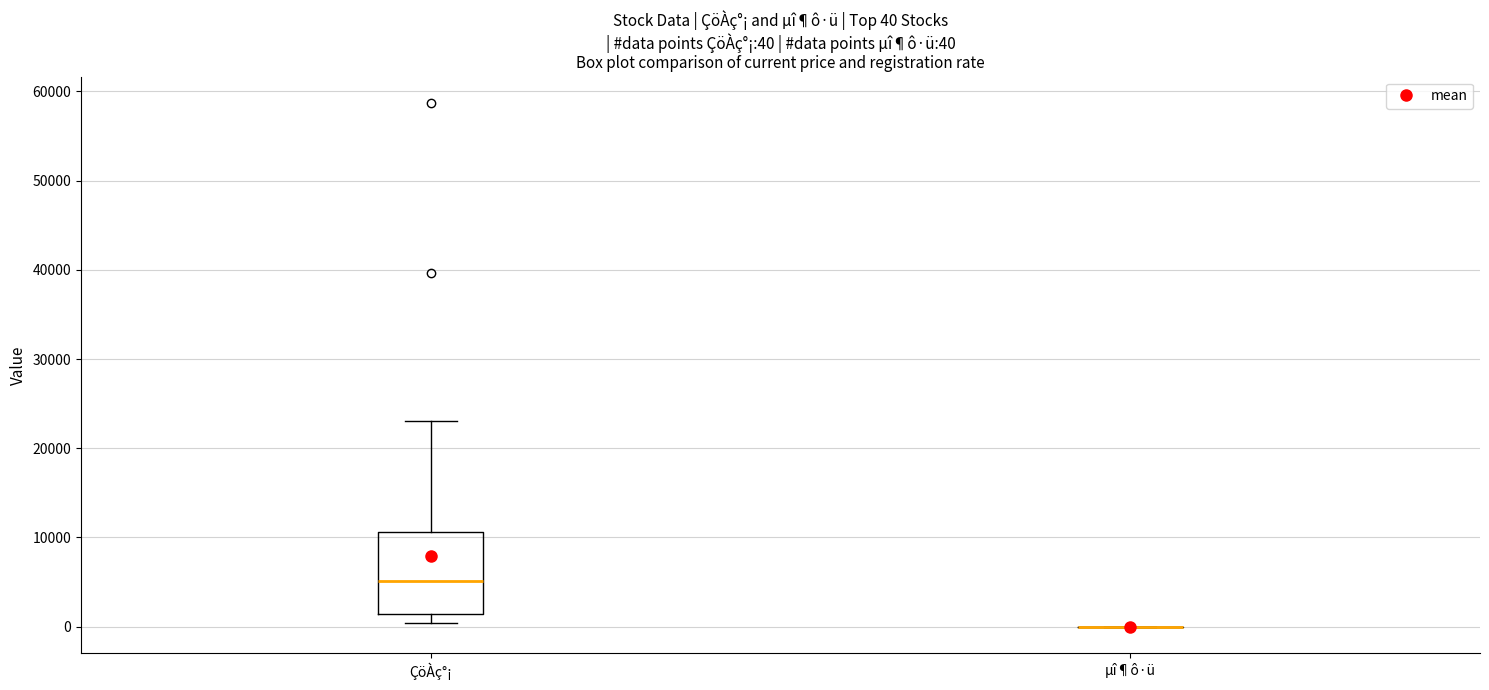

Comparing the boxes themselves (not the whiskers), which one is the tallest?

ÇöÀç°¡